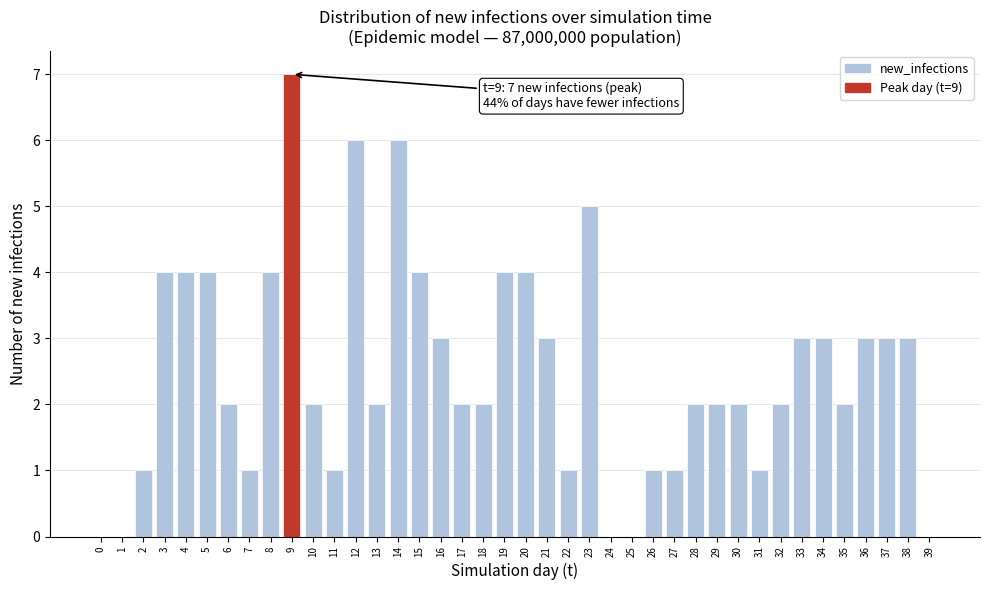

True or false: the data shows 4 at 15.

True